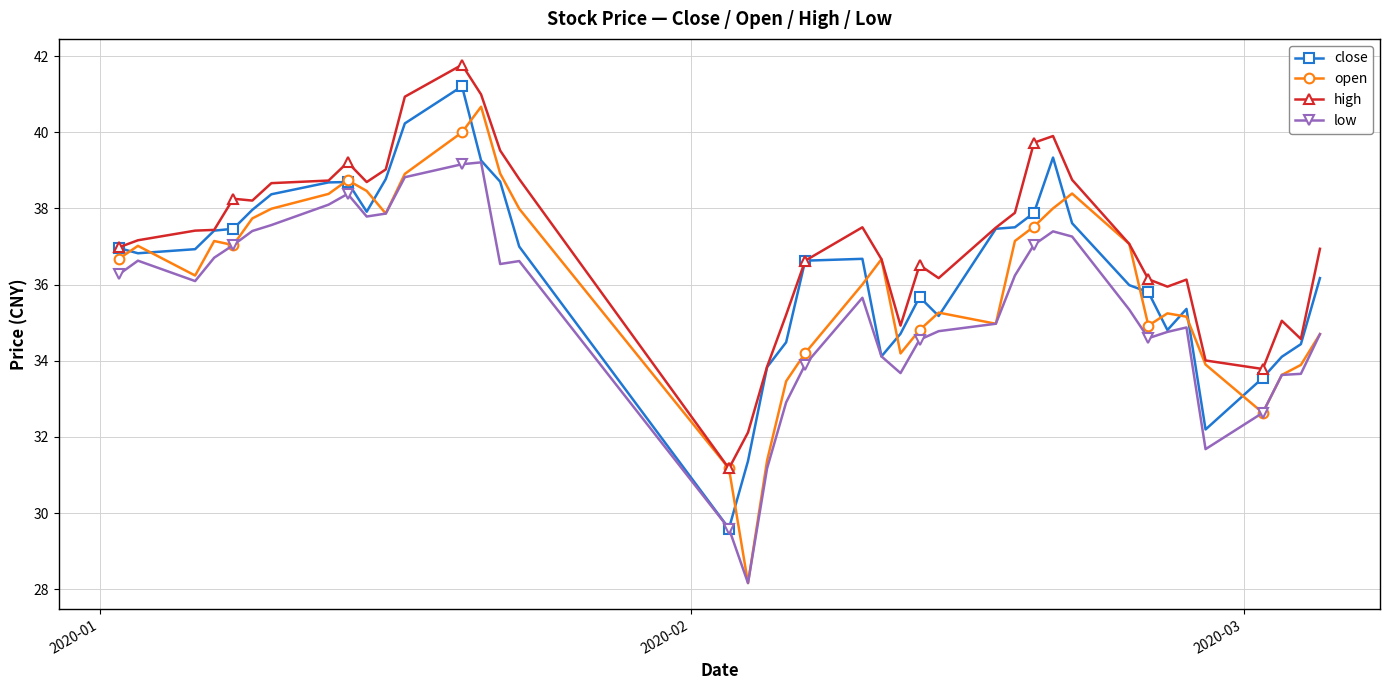

How many lines are shown in the chart?

4